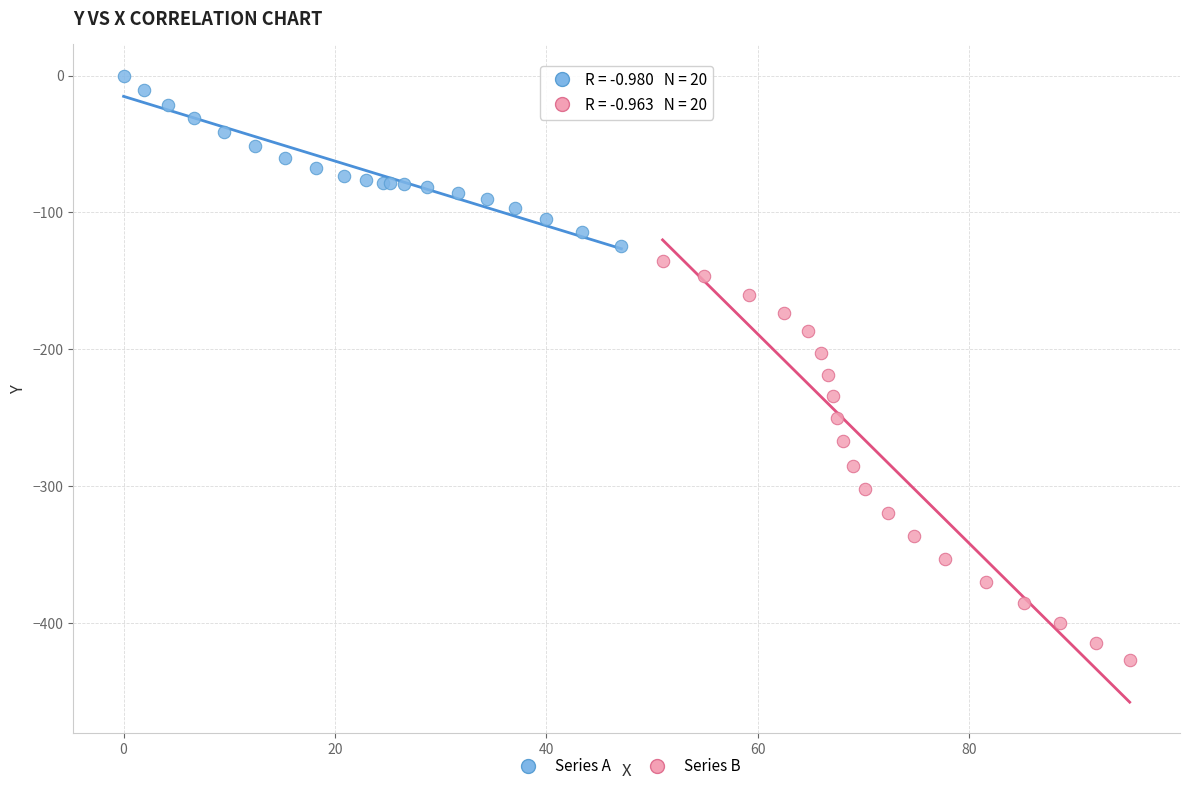

Which series reaches the maximum Y coordinate?

Series A